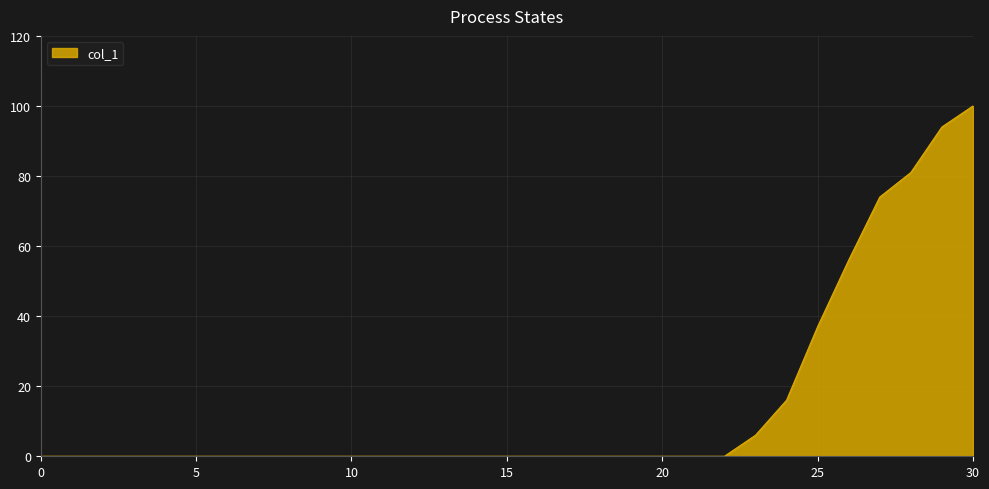

What is the greatest value displayed?

100